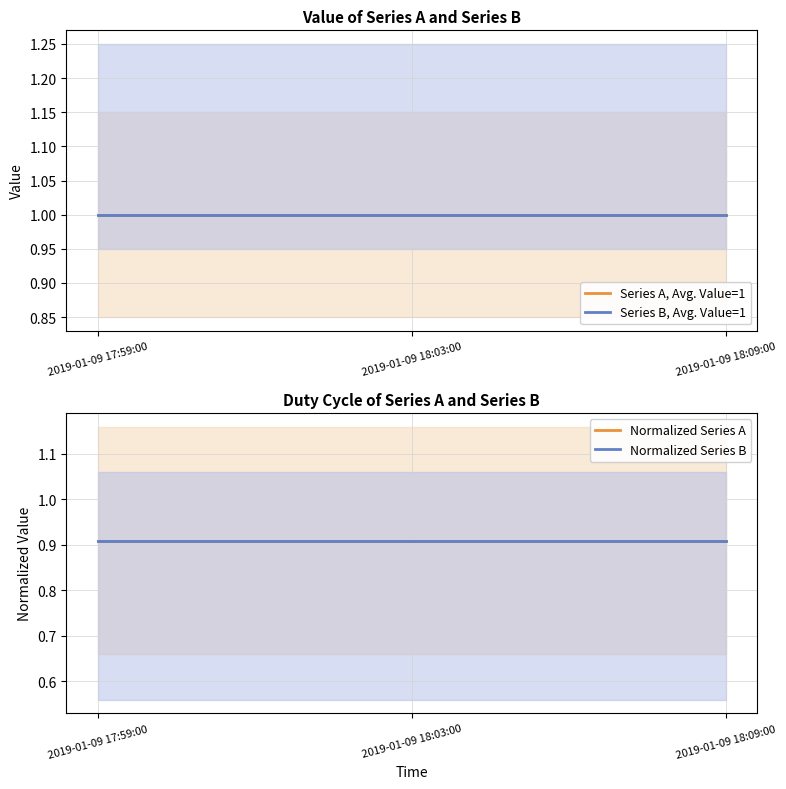

What position from the left is 2019-01-09 17:59:00?

1